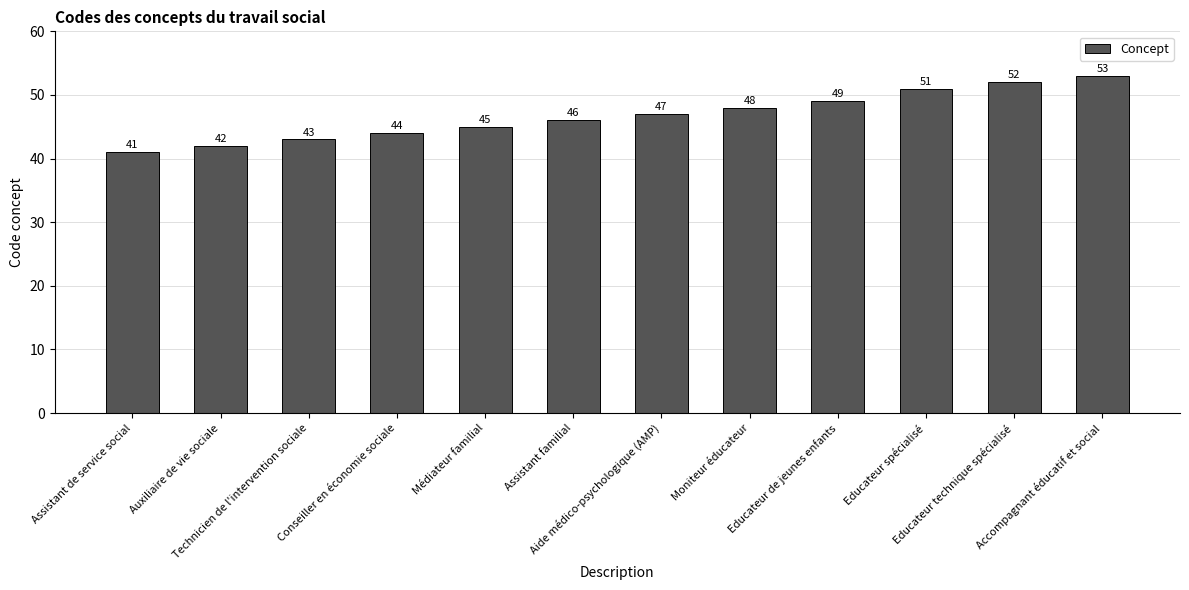

How many data points are less than 47?

6